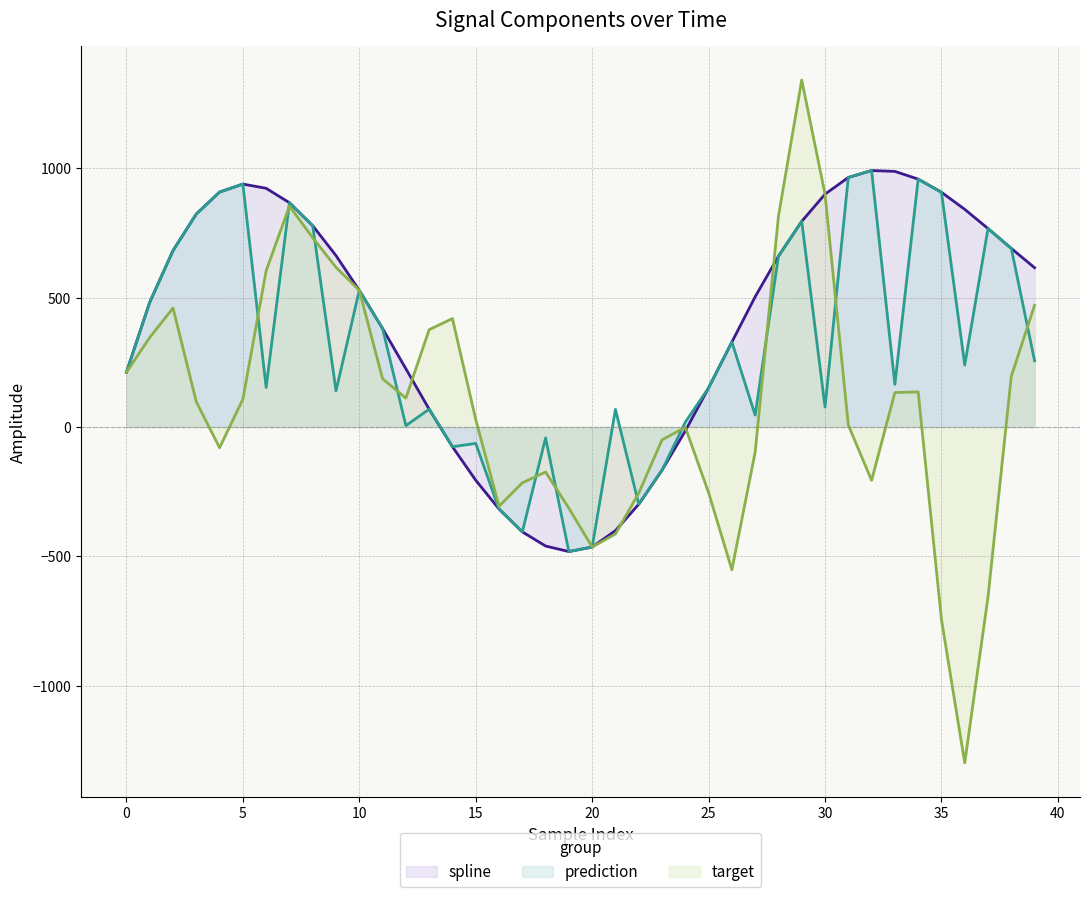

Rank the series at 28 from lowest to highest value.

spline line, prediction line, target line